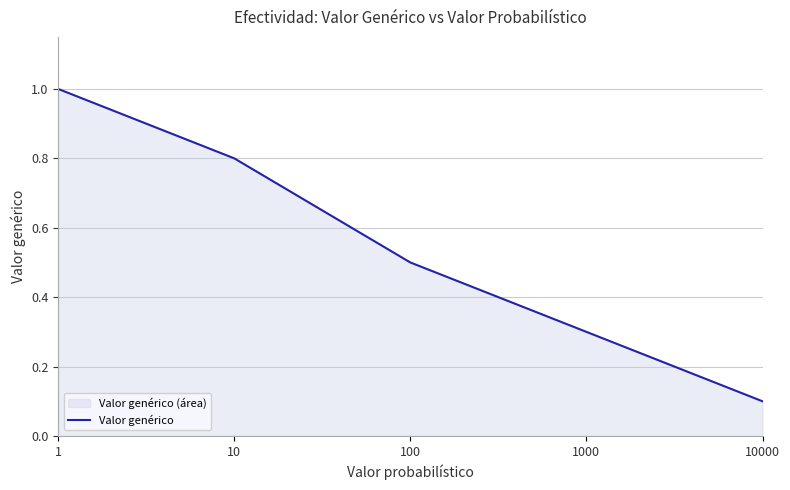

What is the average value?

0.5